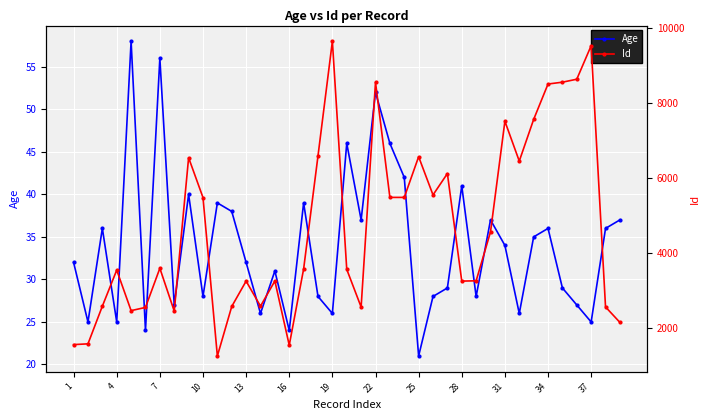

True or false: Id and Age cross at least once.

False